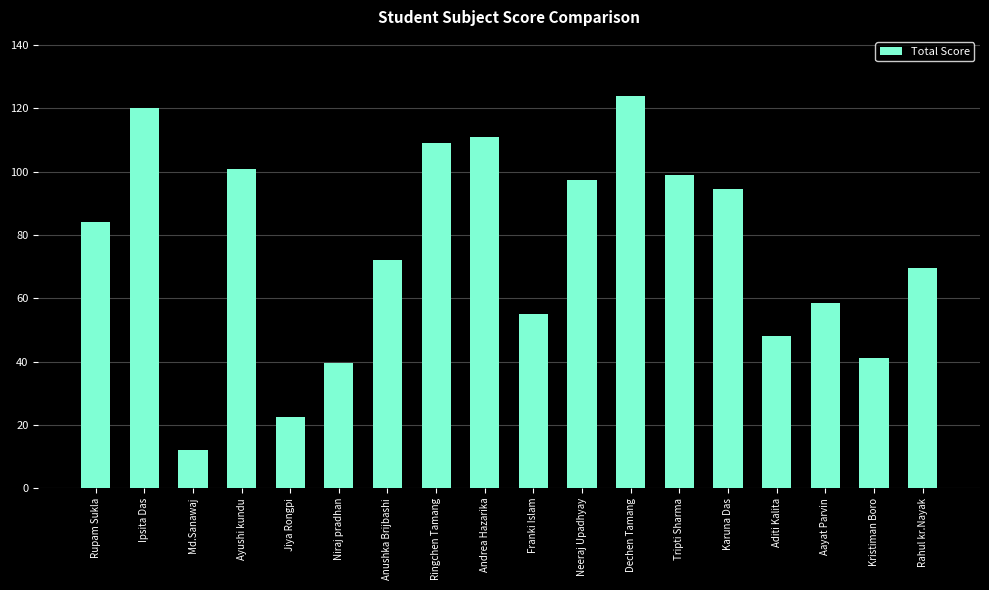

What is the sum of all values?

1358.0